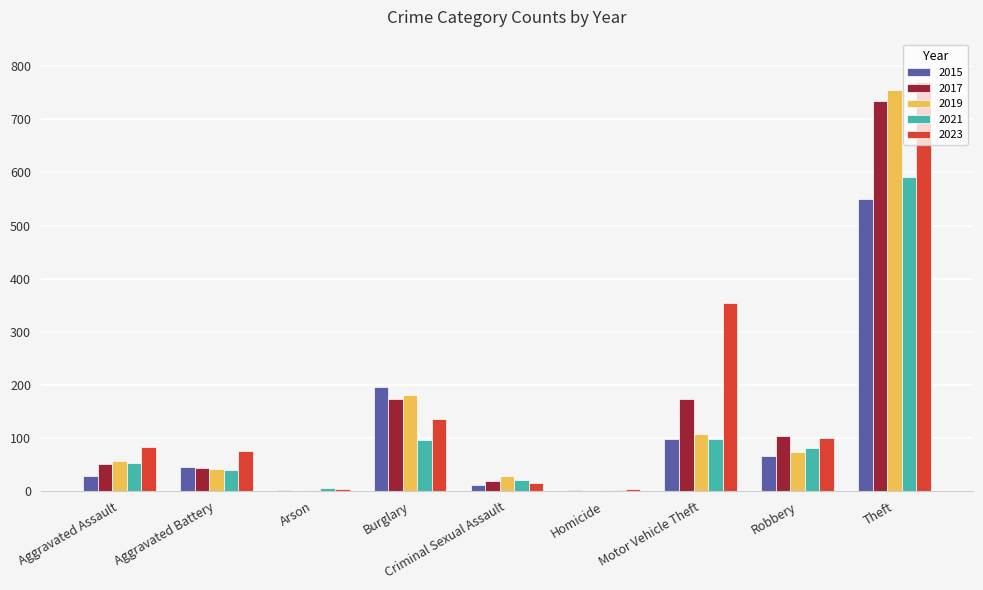

True or false: 2019 has a value of 28 at Criminal Sexual Assault.

True